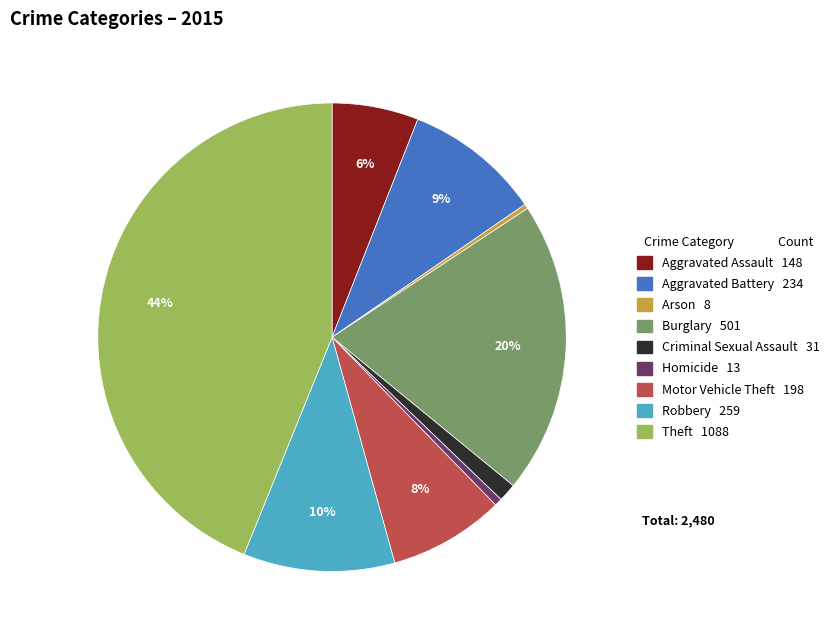

Between Criminal Sexual Assault and Aggravated Battery, which is larger?

Aggravated Battery